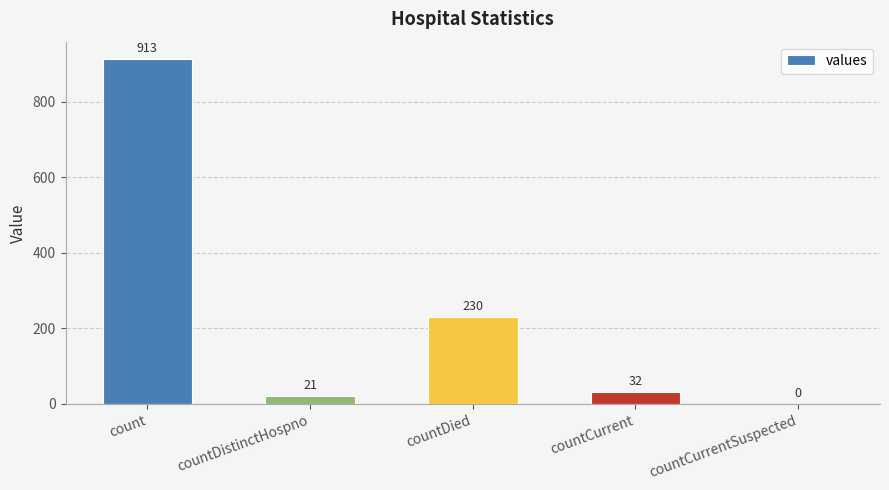

Reading right to left, what are all the values shown in this chart?

0	32	230	21	913